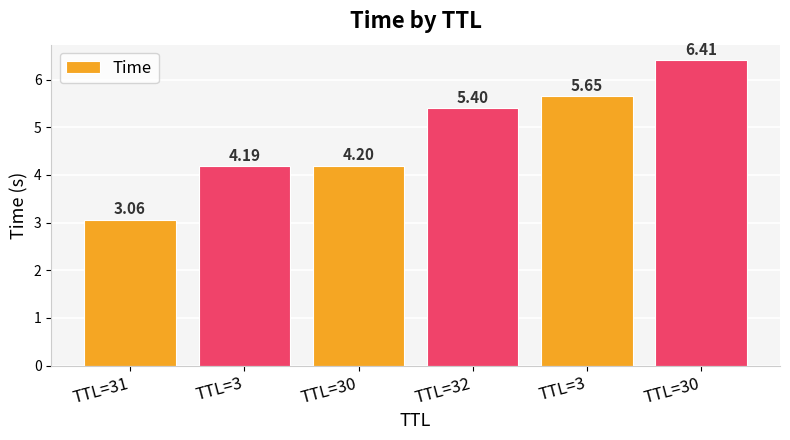

What is the smallest value displayed?

3.1